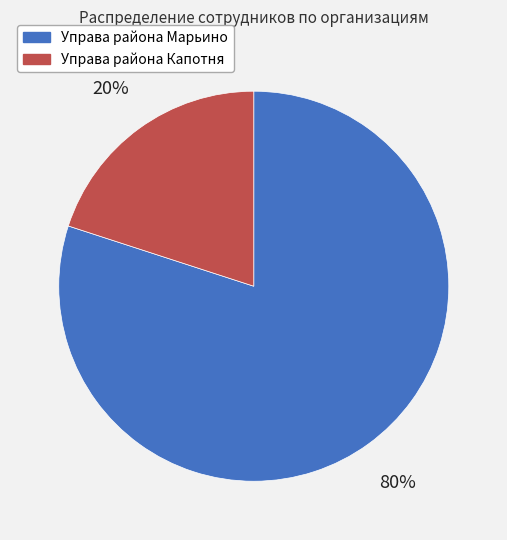

Approximately how many times larger is the value at Управа района Марьино compared to Управа района Капотня?

4.0